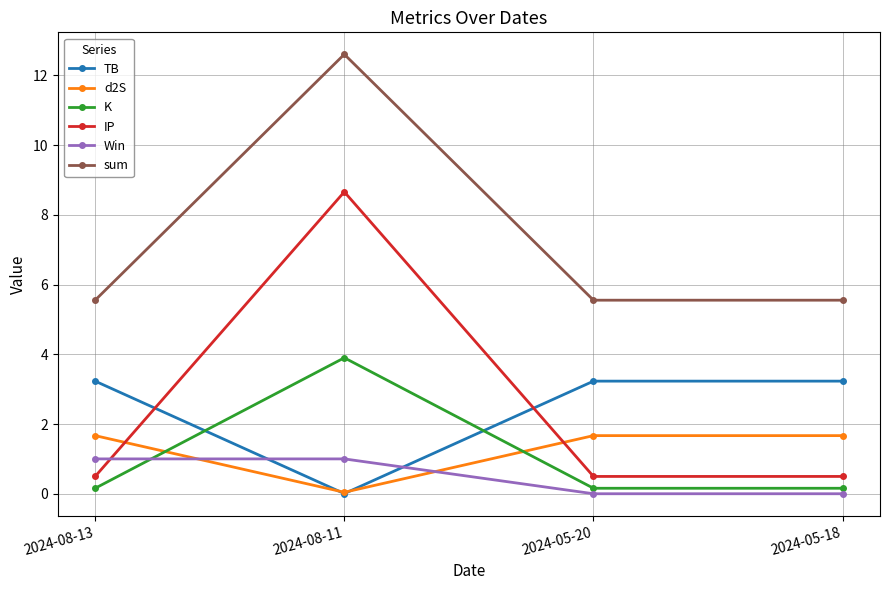

How many d2S values are between 1 and 2?

3